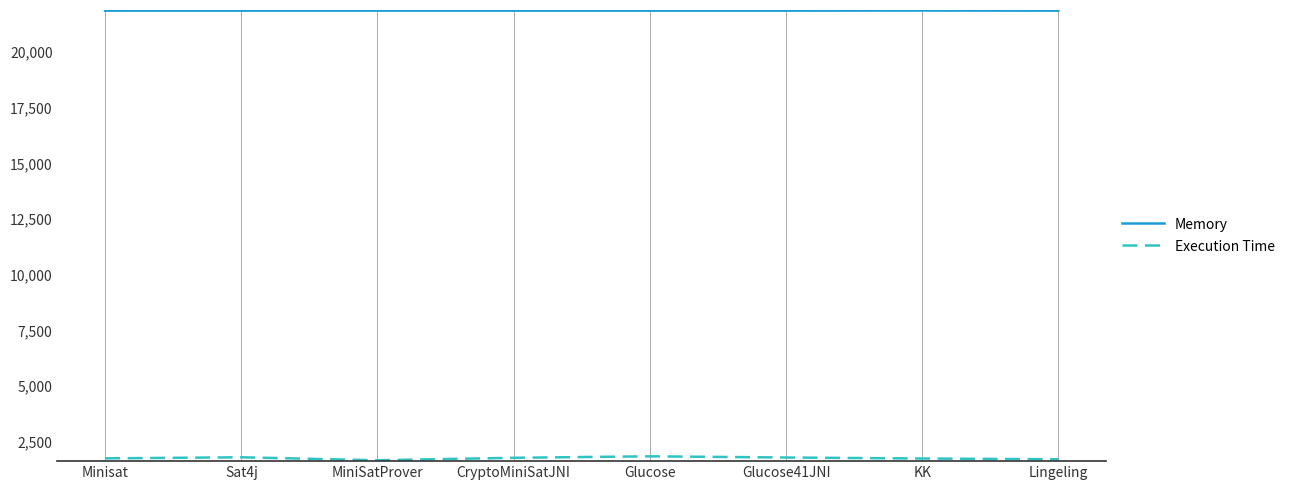

List the series in order of their overall mean, highest first.

Memory, Execution Time